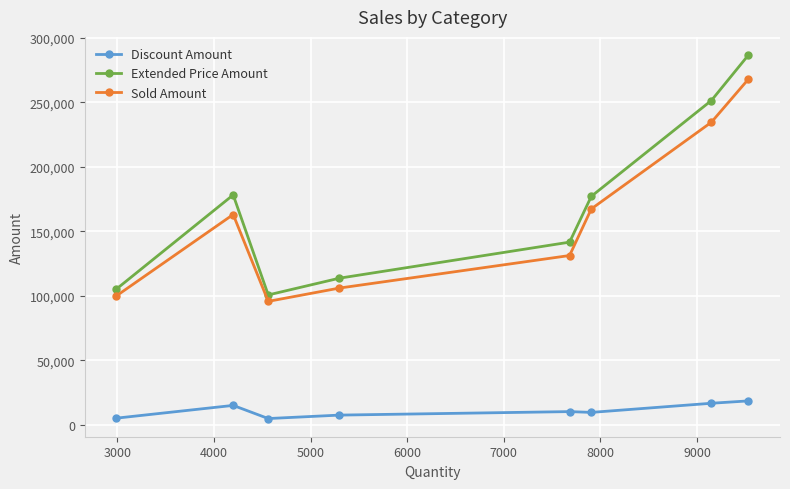

What is the maximum value shown in the chart?

286527.0